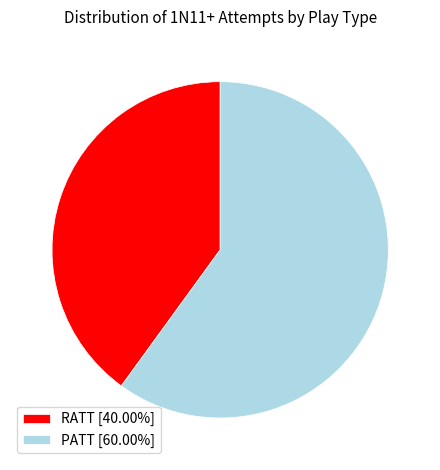

Combined, do PATT [60.00%] and RATT [40.00%] account for over 50%?

Yes